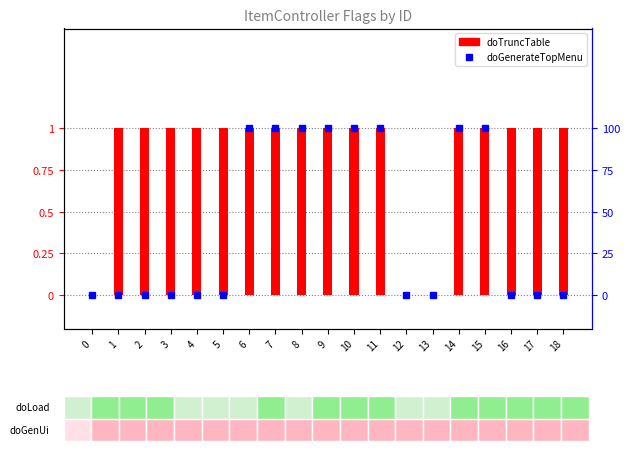

The value of doGenerateTopMenu at 0 is -1. True or false?

False